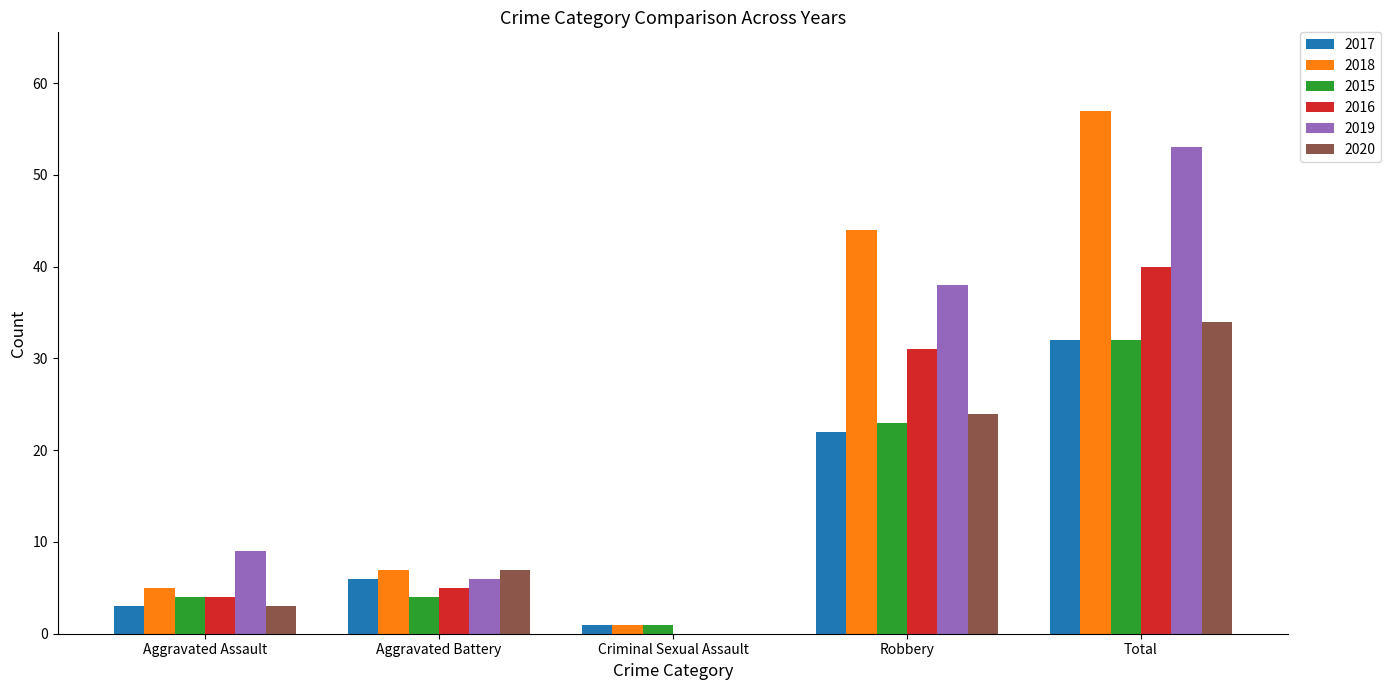

Reading left to right, what are all the values shown in this chart?

2017: Aggravated Assault=3	Aggravated Battery=6	Criminal Sexual Assault=1	Robbery=22	Total=32
2018: Aggravated Assault=5	Aggravated Battery=7	Criminal Sexual Assault=1	Robbery=44	Total=57
2015: Aggravated Assault=4	Aggravated Battery=4	Criminal Sexual Assault=1	Robbery=23	Total=32
2016: Aggravated Assault=4	Aggravated Battery=5	Criminal Sexual Assault=0	Robbery=31	Total=40
2019: Aggravated Assault=9	Aggravated Battery=6	Criminal Sexual Assault=0	Robbery=38	Total=53
2020: Aggravated Assault=3	Aggravated Battery=7	Criminal Sexual Assault=0	Robbery=24	Total=34